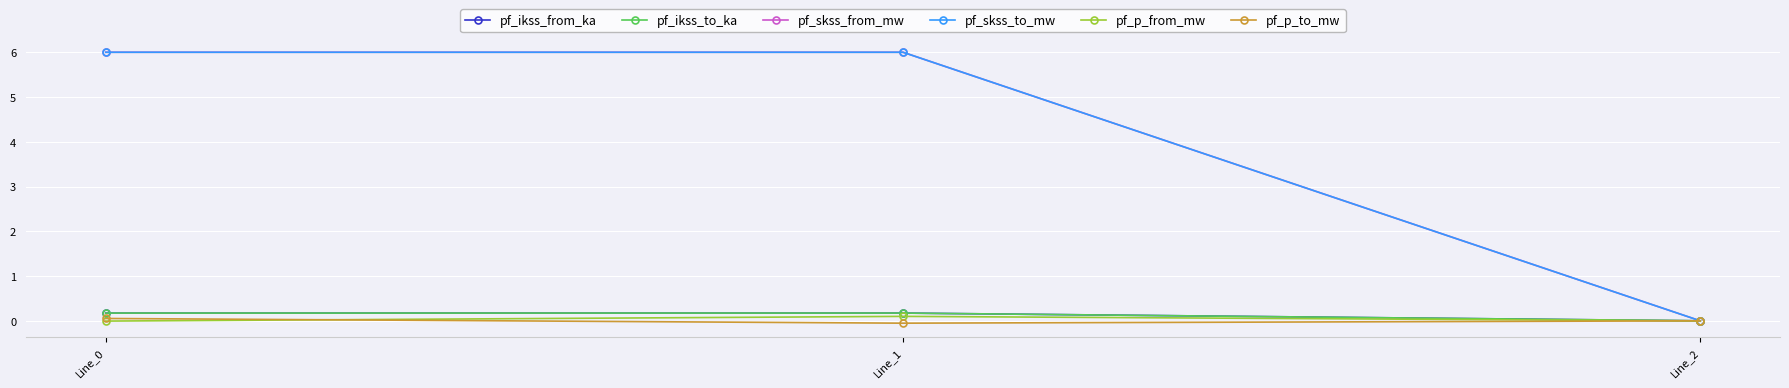

At how many categories does at least one series exceed 0?

2